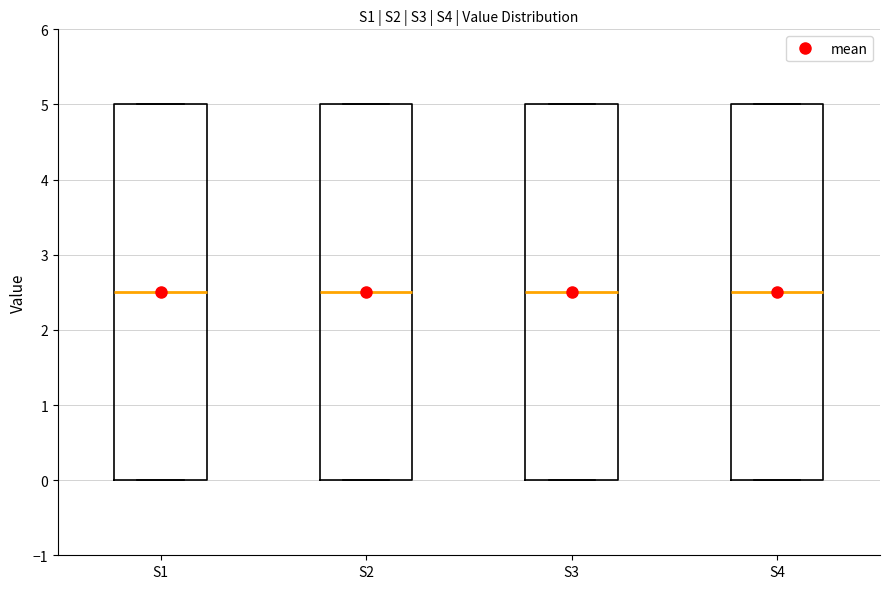

Where is the upper edge of the box for S3 on the y-axis? The values are not printed on the chart, so give them approximately, as read against the axis.

5.0